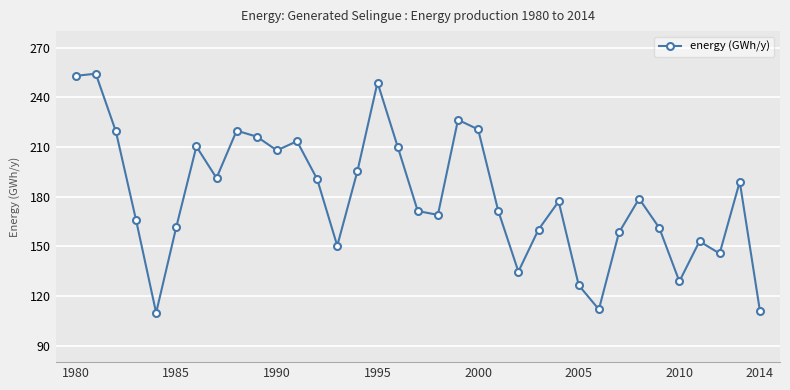

What is the sum of all values?

6313.2